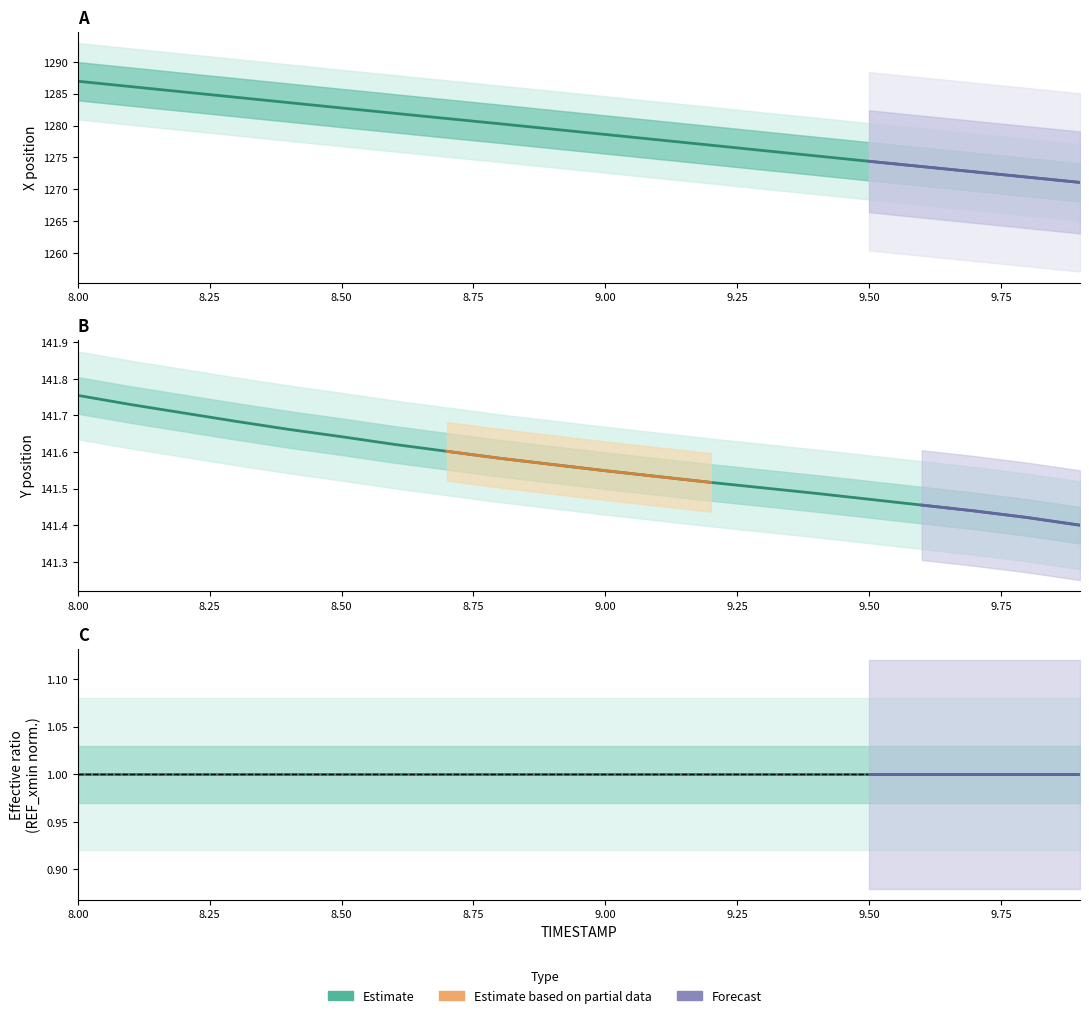

What is the sum of all Y values?

2831.3